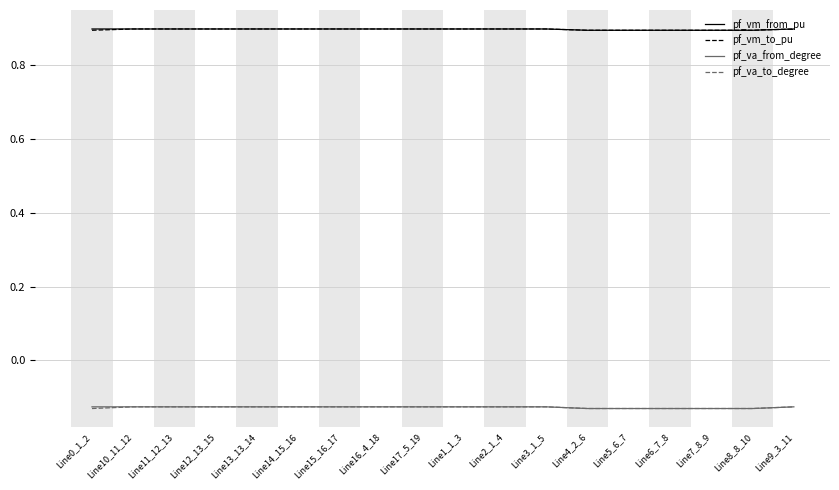

True or false: pf_va_from_degree and pf_vm_to_pu cross at least once.

False